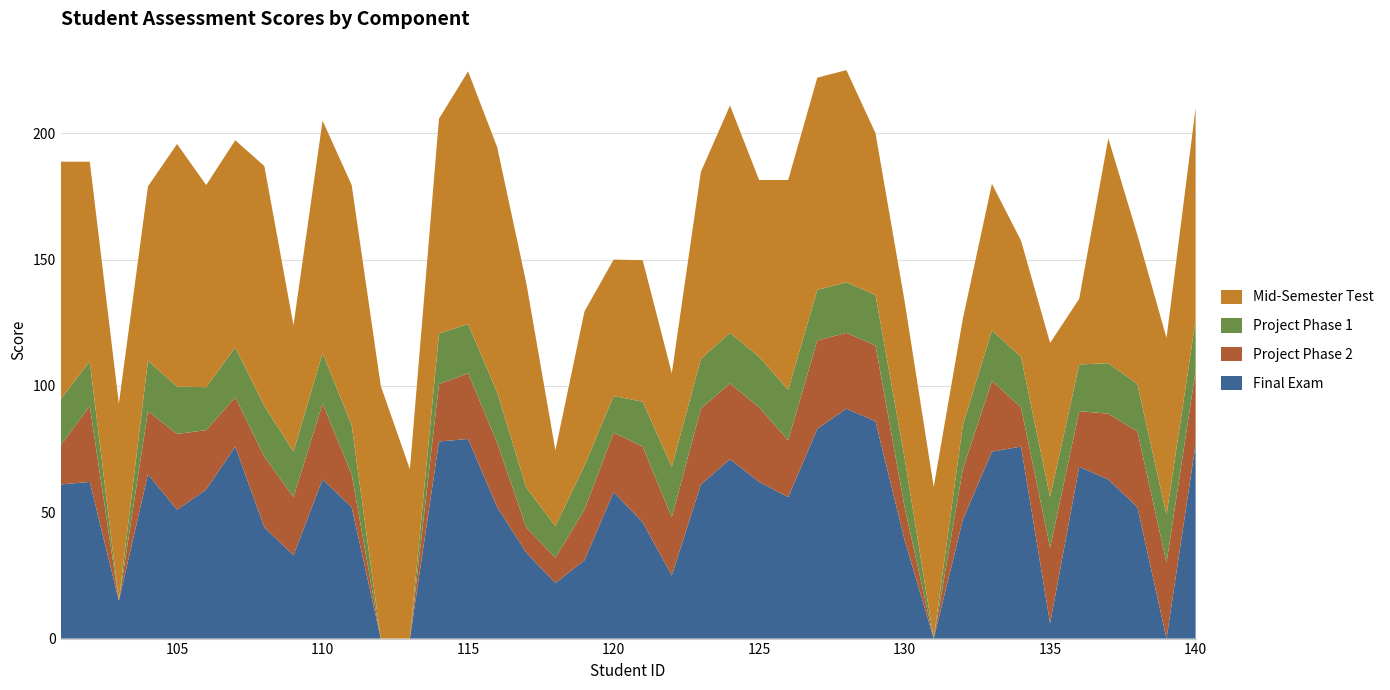

Reading left to right, list all the values displayed in this chart.

Final Exam: 61.0	62.0	15.0	65.0	51.0	59.0	76.0	44.0	33.0	63.0	52.0	0.0	0.0	78.0	79.0	52.0	34.0	22.0	31.0	58.0	46.0	25.0	61.0	71.0	62.0	56.0	83.0	91.0	86.0	39.0	0.0	47.0	74.0	76.0	6.0	68.0	63.0	52.0	0.0	77.0
Project Phase 2: 15.5	30.0	0.0	25.0	30.0	23.5	19.5	28.0	23.0	30.0	13.0	0.0	0.0	22.8	26.0	25.5	10.0	10.0	20.0	23.5	30.0	23.0	30.0	30.0	29.5	22.5	35.0	30.0	30.0	13.0	0.0	20.0	28.0	15.5	30.0	22.0	26.0	30.0	30.0	29.0
Project Phase 1: 18.2	17.8	0.0	20.0	18.8	17.0	19.8	20.0	18.0	20.0	19.5	0.0	0.0	20.0	19.5	20.0	15.8	12.5	17.5	14.5	17.8	20.0	19.8	20.0	20.0	20.0	20.0	20.0	20.0	19.5	0.0	17.5	20.0	20.0	20.0	18.5	20.0	18.8	19.0	20.0
Mid-Semester Test: 94.0	79.0	78.0	69.0	96.0	80.0	82.0	95.0	50.0	92.0	95.0	100.0	67.0	85.0	100.0	97.0	81.0	30.0	61.0	54.0	56.0	37.0	74.0	90.0	70.0	83.0	84.0	84.0	64.0	62.0	60.0	42.0	58.0	46.0	61.0	26.0	89.0	59.0	70.0	84.0